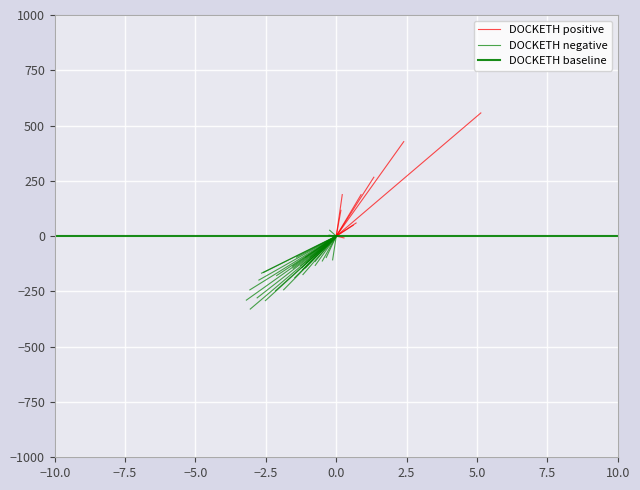

Rank the series by their maximum value, from highest to lowest.

DOCKETH positive, DOCKETH negative, DOCKETH baseline